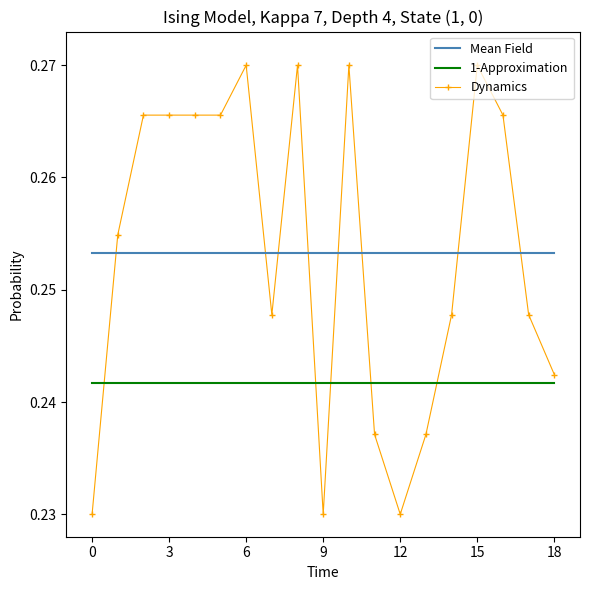

Rank the series by their maximum value, from lowest to highest.

1-Approximation, Mean Field, Dynamics